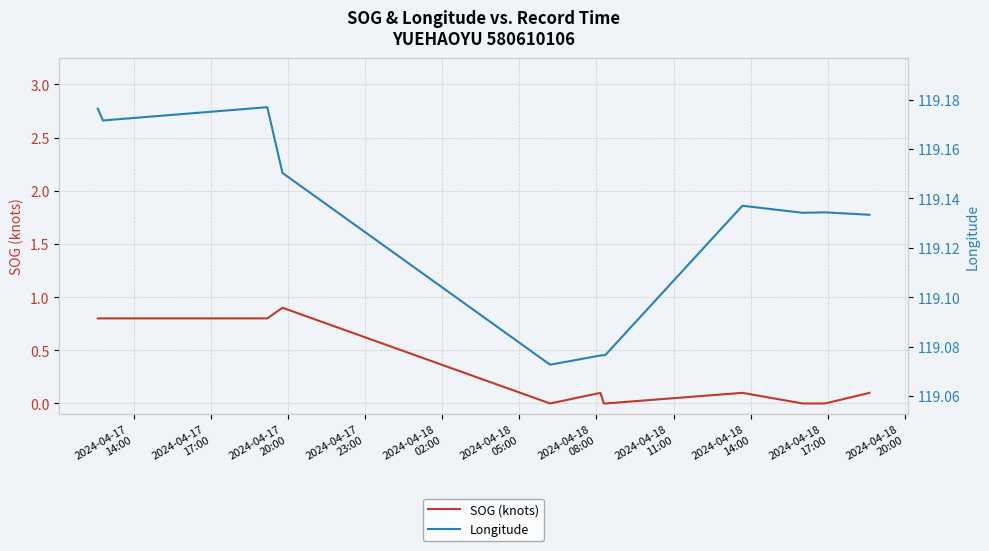

Count the Longitude values in the range 119 to 120.

15